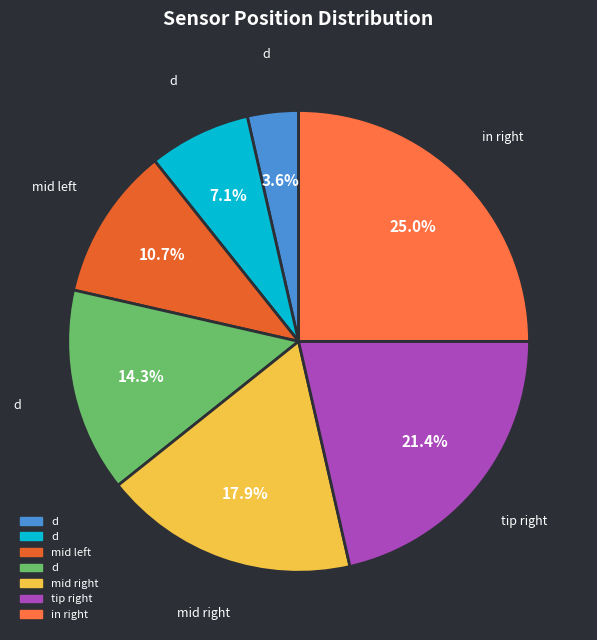

How many slices are in this pie chart?

7